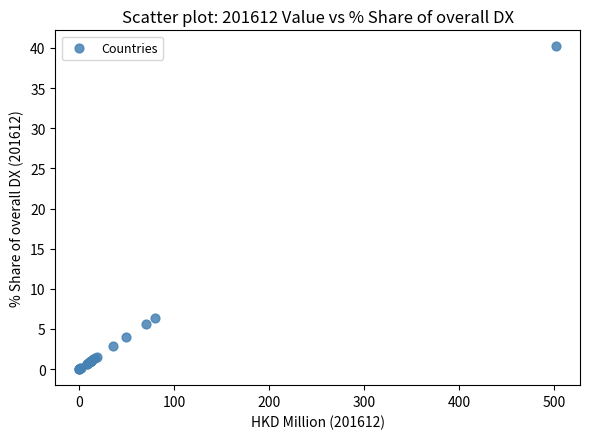

What Y value in the scatter plot is closest to 20?

6.3